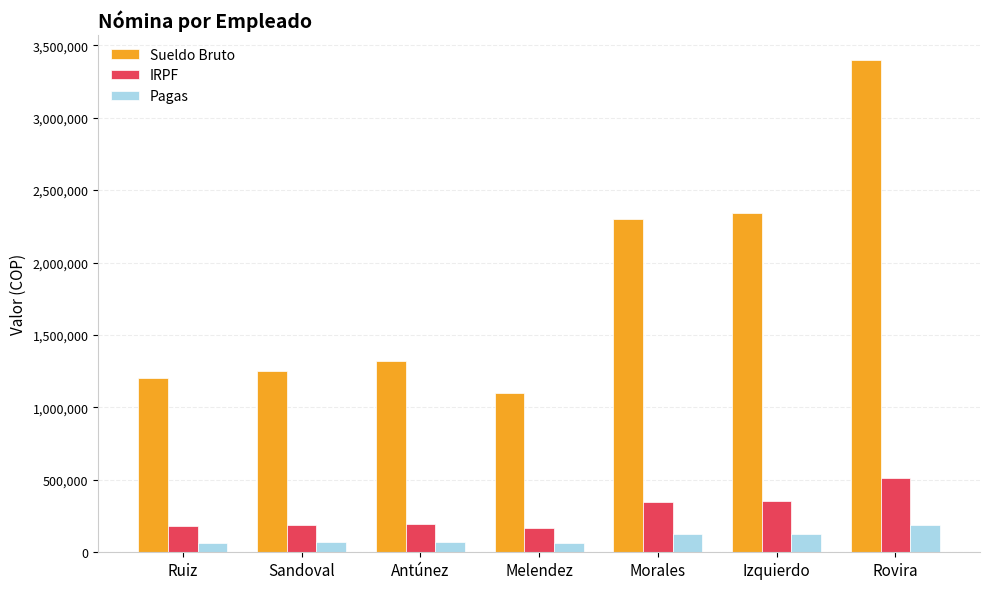

What is the value of the Pagas bar at the 4th from the left?

60866.7